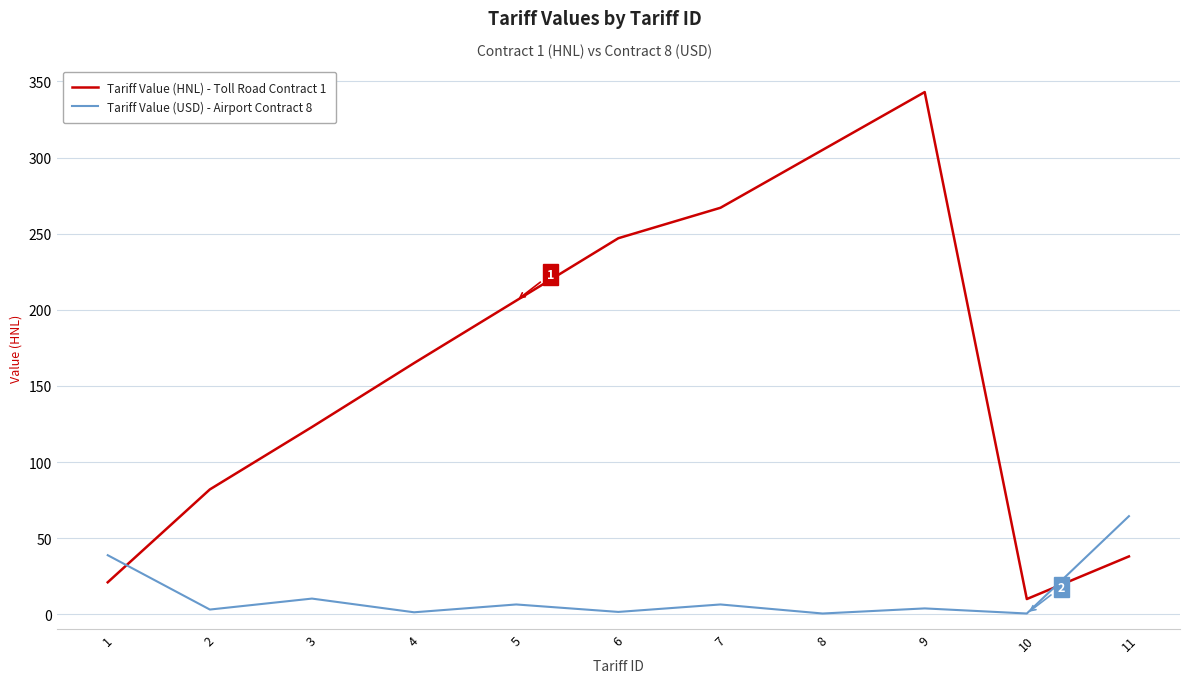

Is the value of Tariff Value (HNL) - Toll Road Contract 1 at 11 greater than the value of Tariff Value (USD) - Airport Contract 8 at 3?

Yes